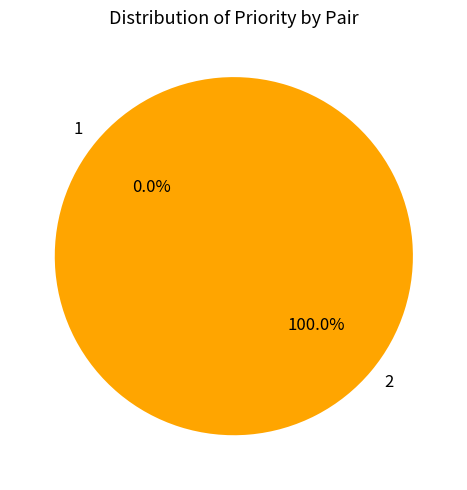

Rank the categories by value from highest to lowest.

2, 1